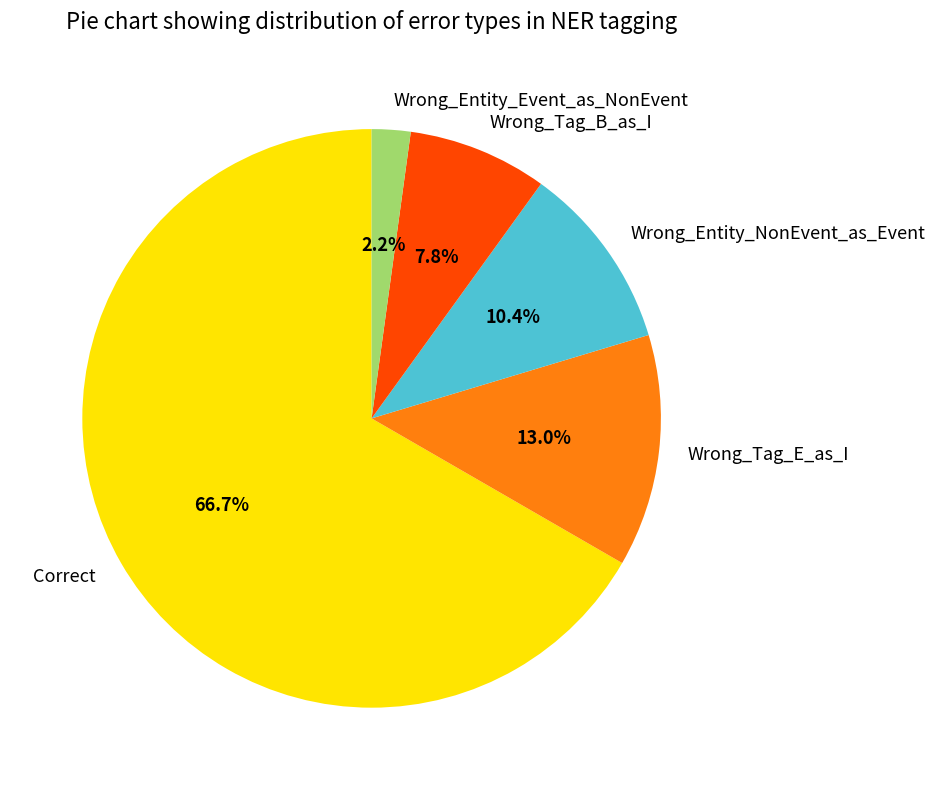

Combined, do Wrong_Tag_E_as_I and Wrong_Entity_Event_as_NonEvent account for over 50%?

No